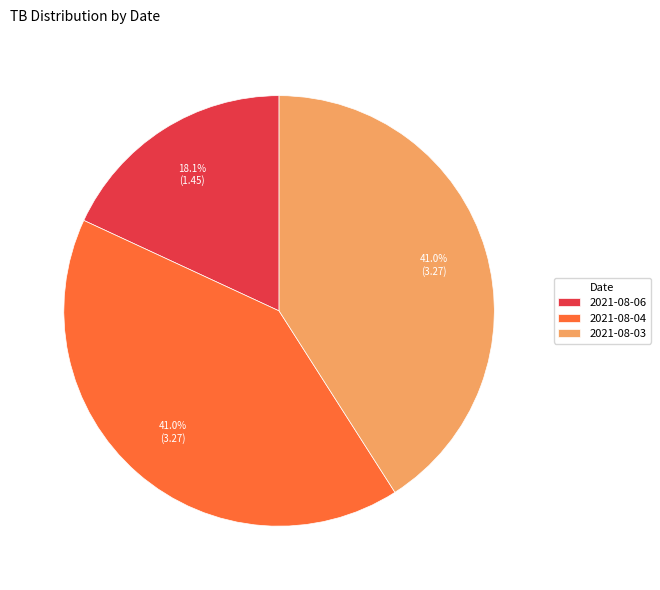

To the nearest percent, what is the difference between the 2021-08-06 and 2021-08-04 slice percentages?

23%